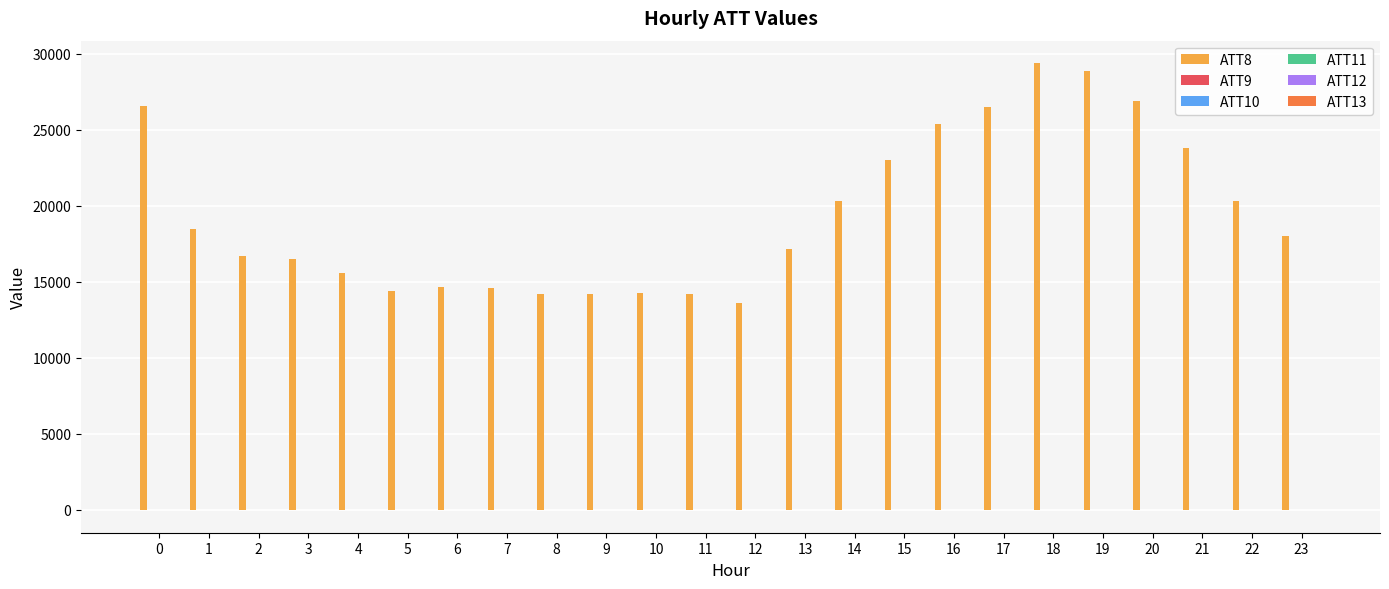

What is the greatest value displayed?

29400.0